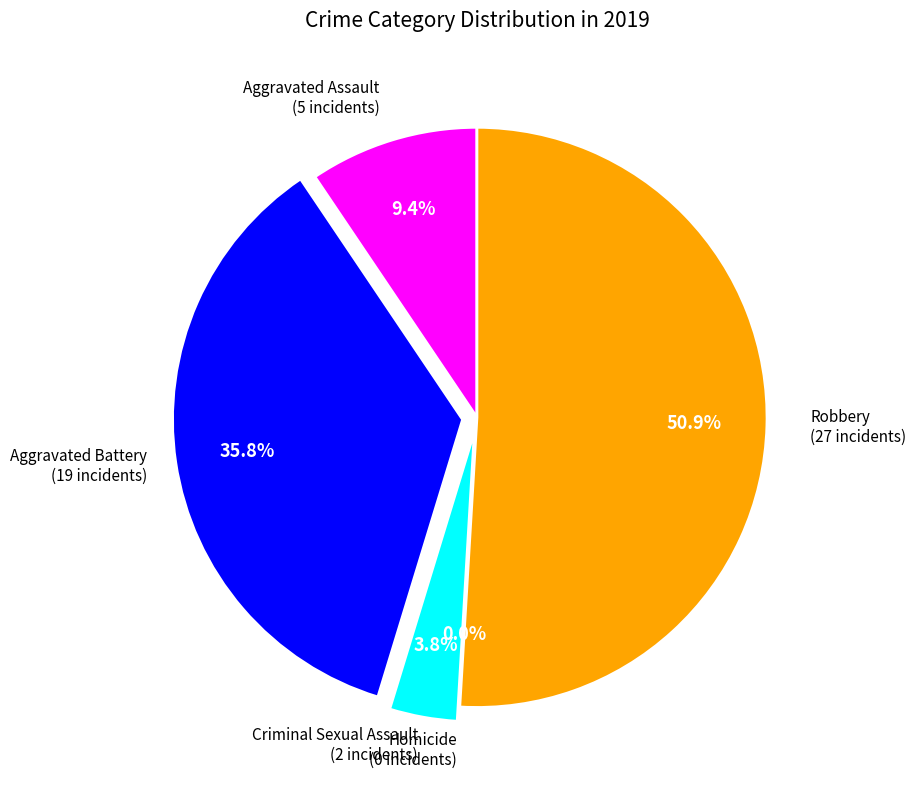

Rank the categories by value from highest to lowest.

Robbery, Aggravated Battery, Aggravated Assault, Criminal Sexual Assault, Homicide